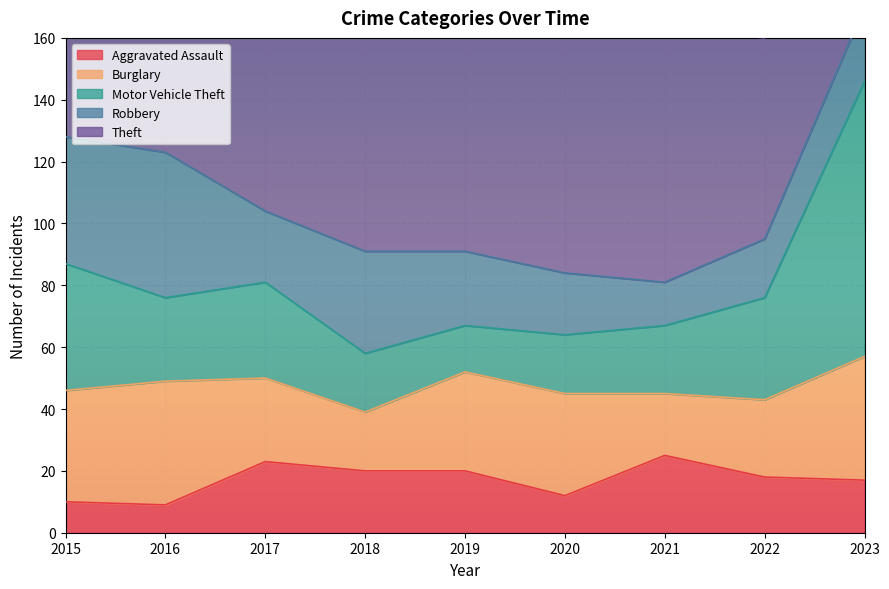

At 2017, list the series in order from smallest to largest.

Aggravated Assault, Robbery, Burglary, Motor Vehicle Theft, Theft